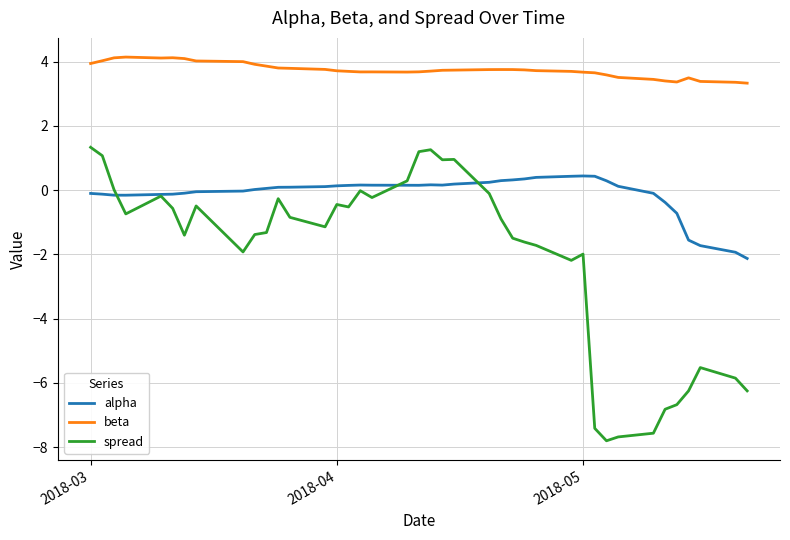

Rank the series by their average value, from lowest to highest.

spread, alpha, beta